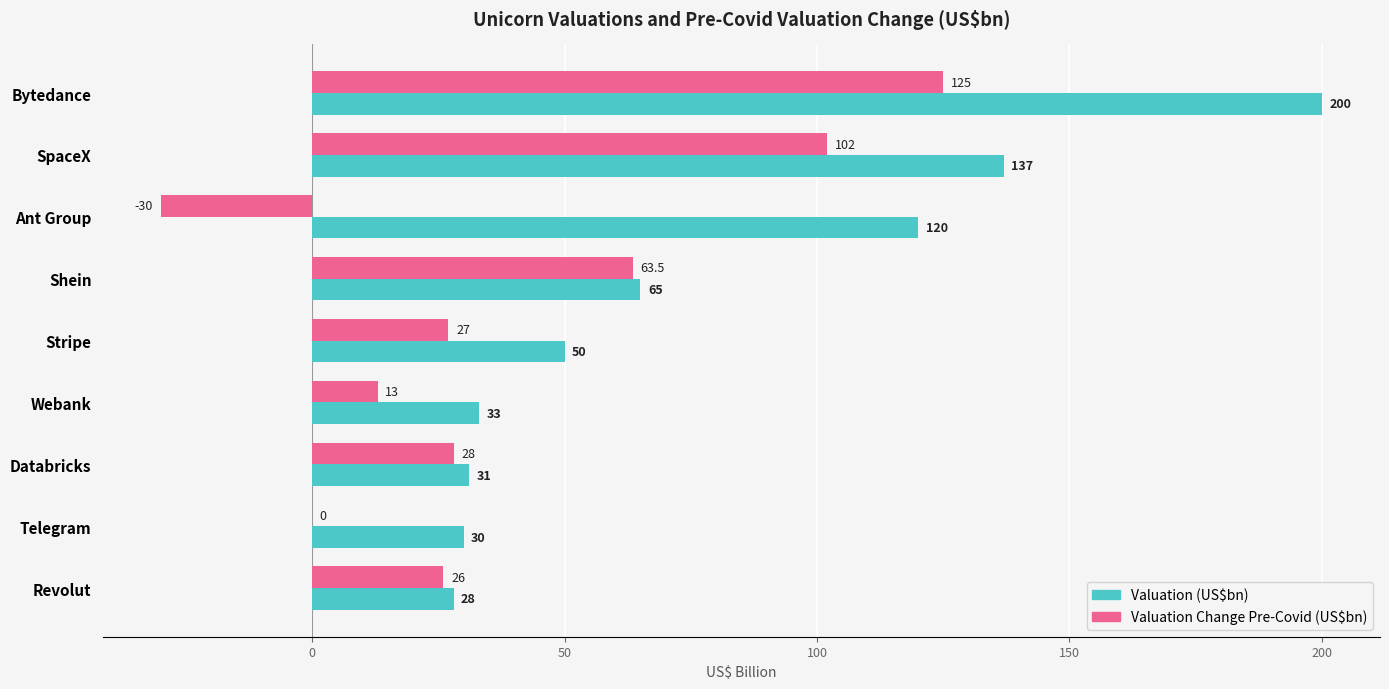

What is the sum of the Valuation (US$bn) values at Ant Group and Stripe?

170.0